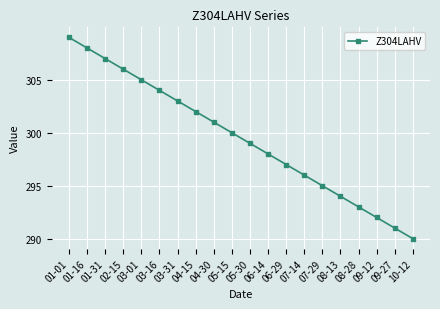

What is the label of the 6th point from the right?

07-29